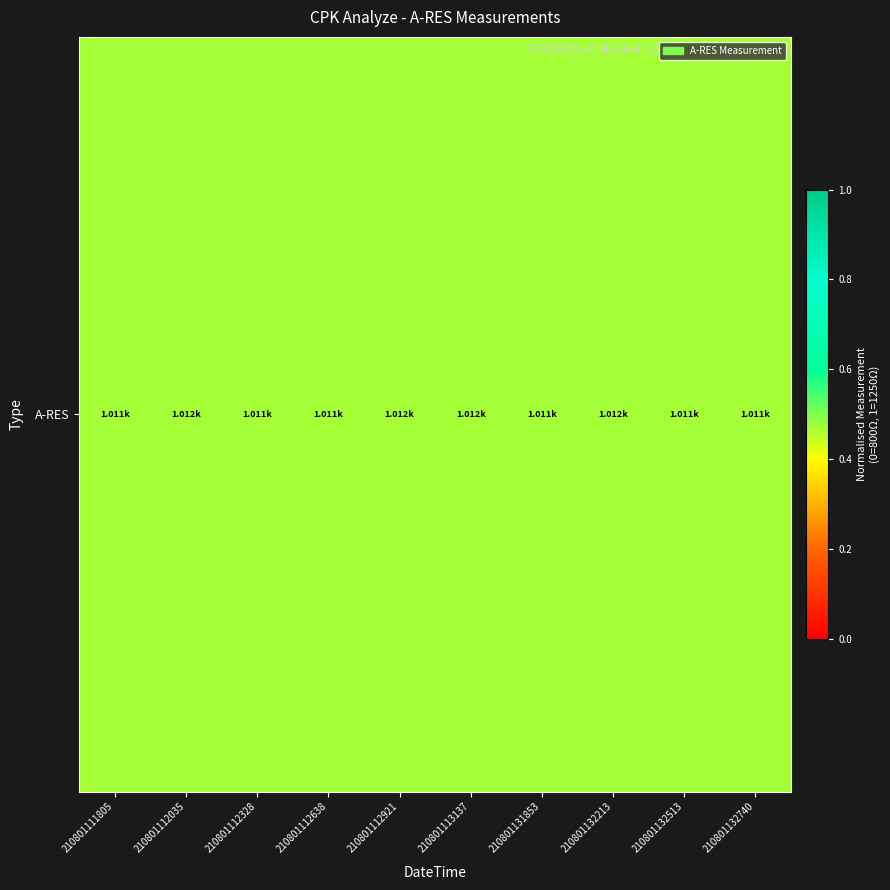

How many values are between 0 and 1?

10